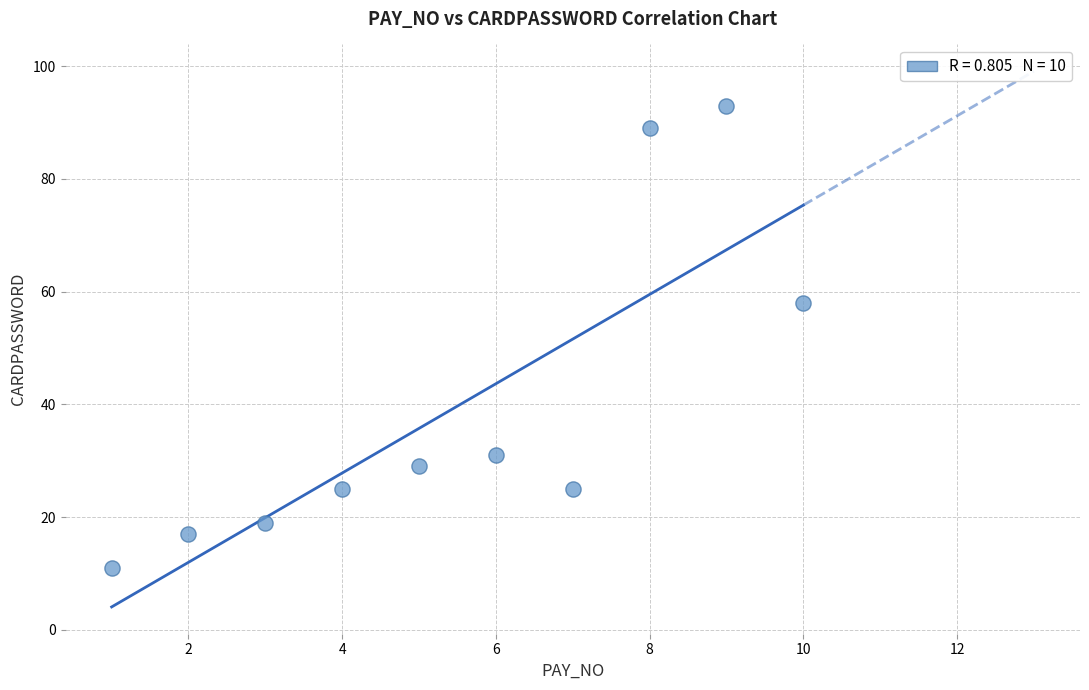

What is the range of X values (max minus min)?

9